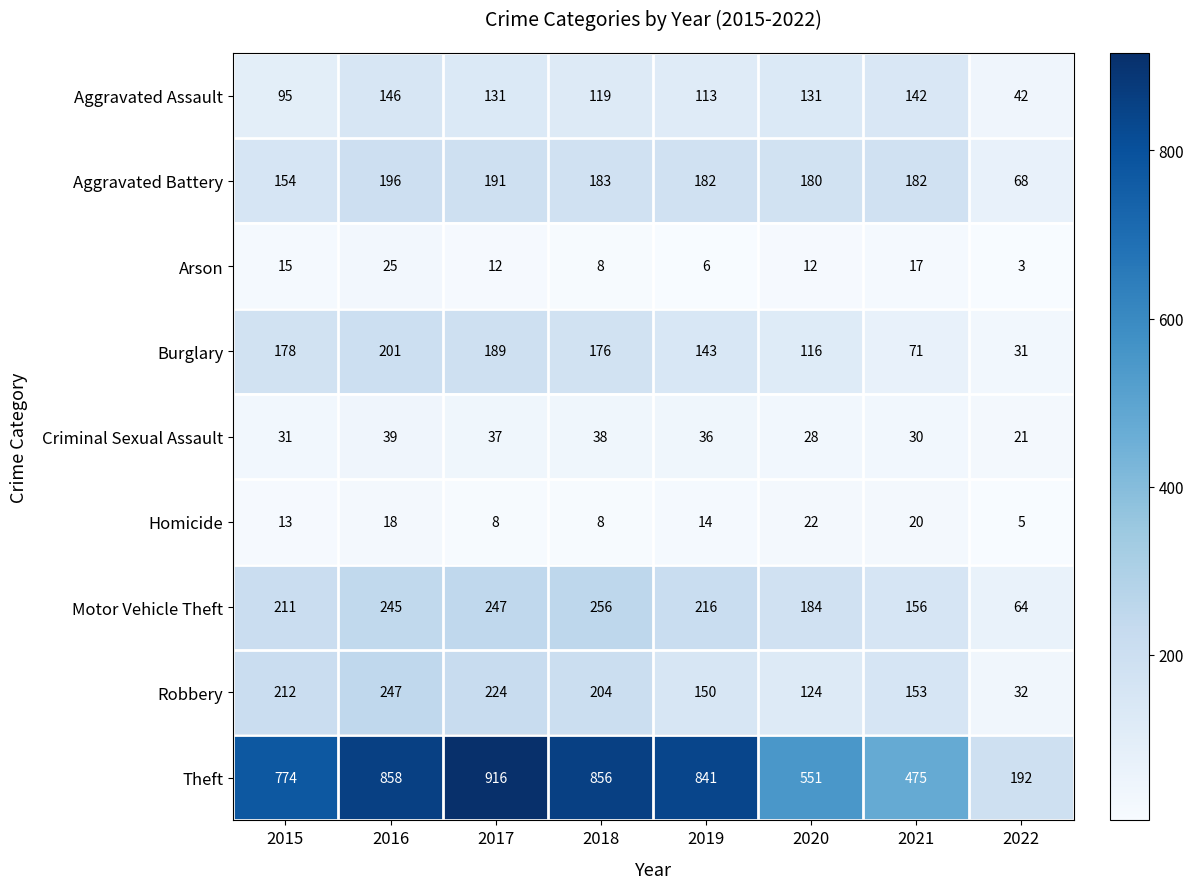

Rank the series by their maximum value, from lowest to highest.

Homicide, Arson, Criminal Sexual Assault, Aggravated Assault, Aggravated Battery, Burglary, Robbery, Motor Vehicle Theft, Theft